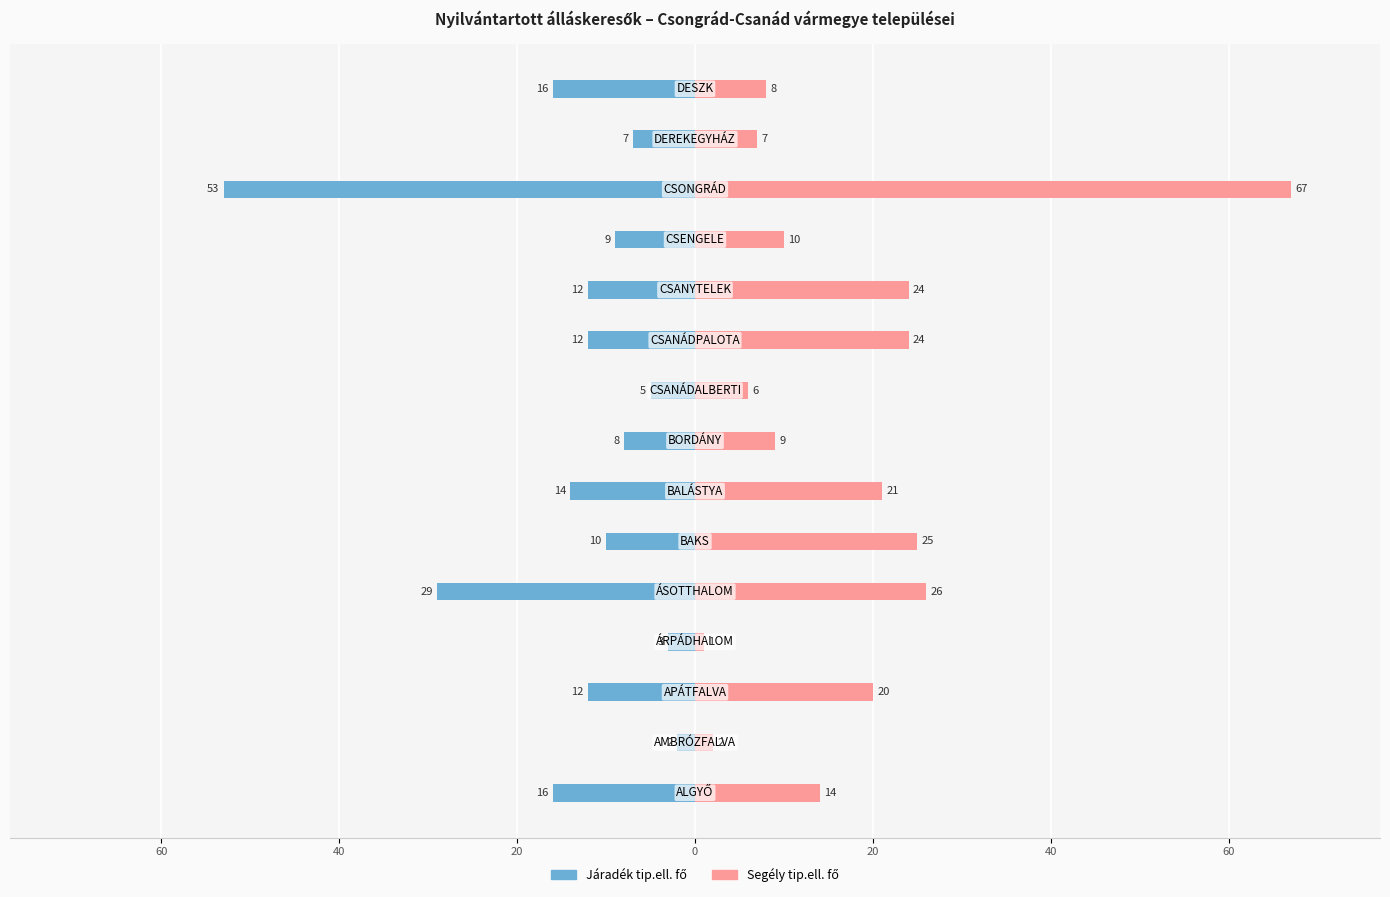

At how many categories does at least one series exceed 56?

1